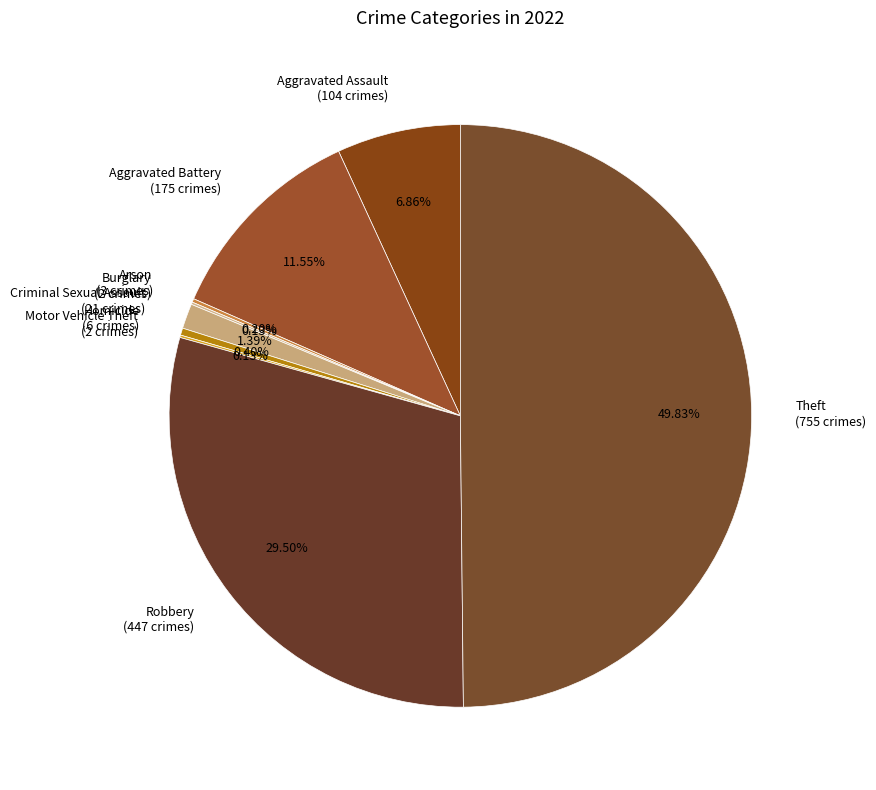

Which slice is the largest?

Theft